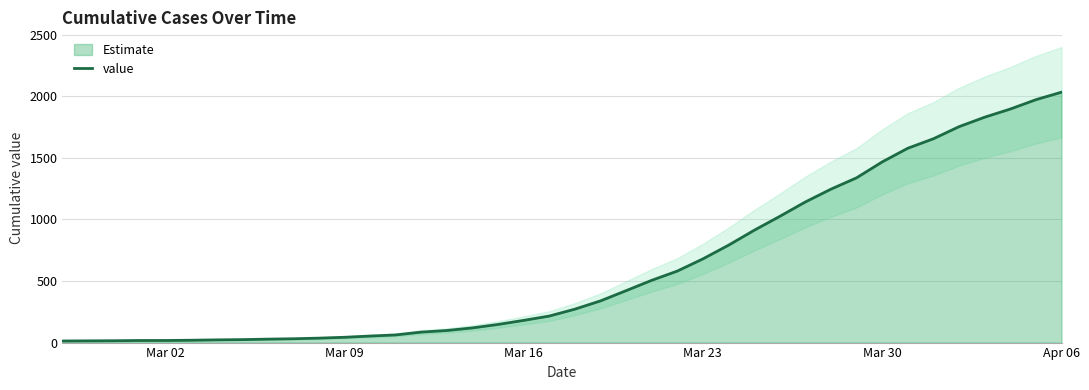

At which label does value reach its peak?

Apr 06